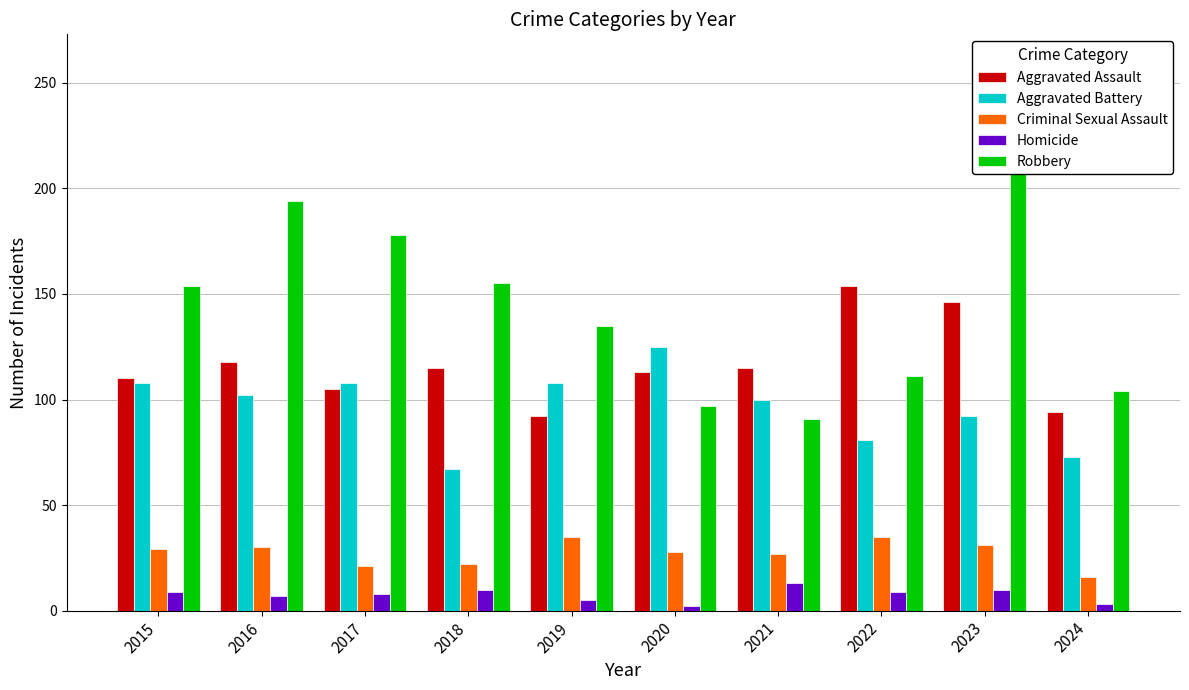

At which label is Criminal Sexual Assault closest to 25?

2021